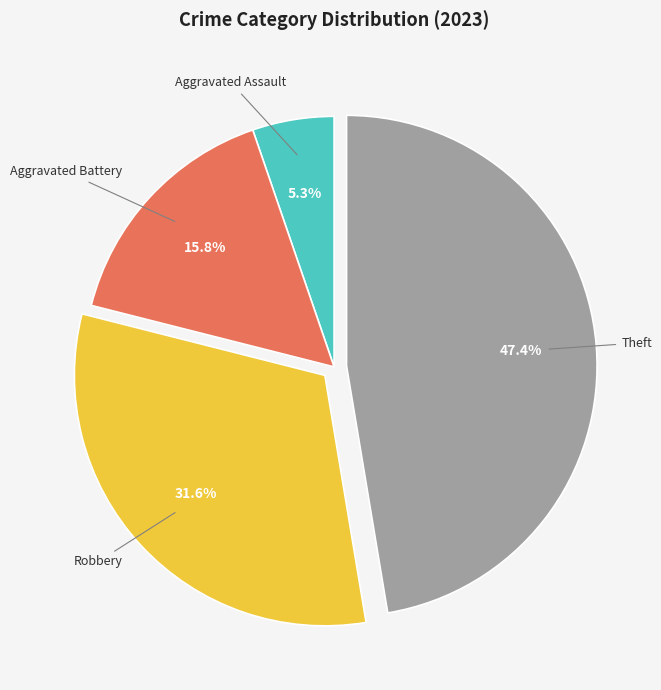

Count the number of slices in the pie.

4